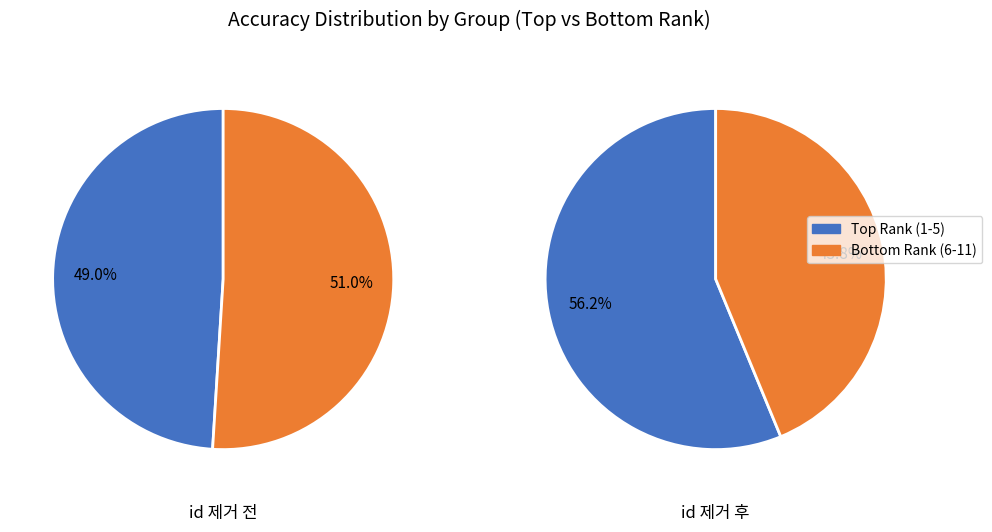

Combined, what portion of the pie is 0 and 1?

100.0%